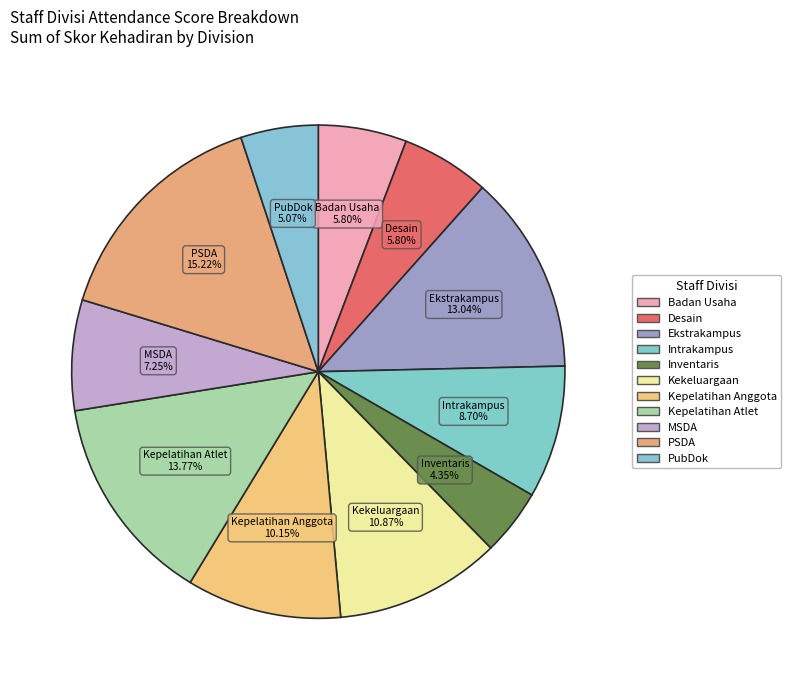

Count the number of slices in the pie.

11